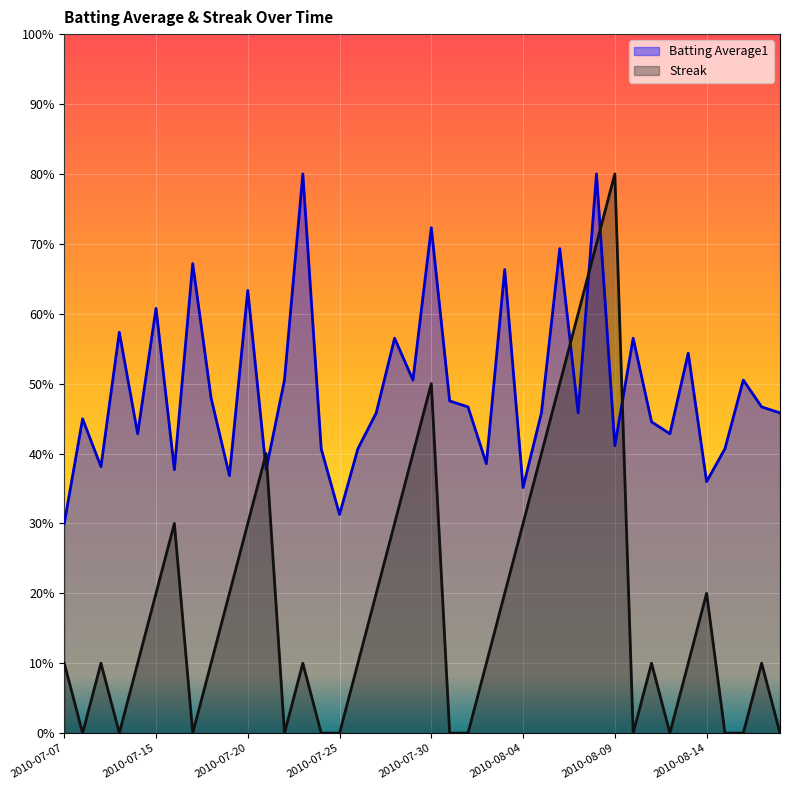

How many data points does each series have?

40